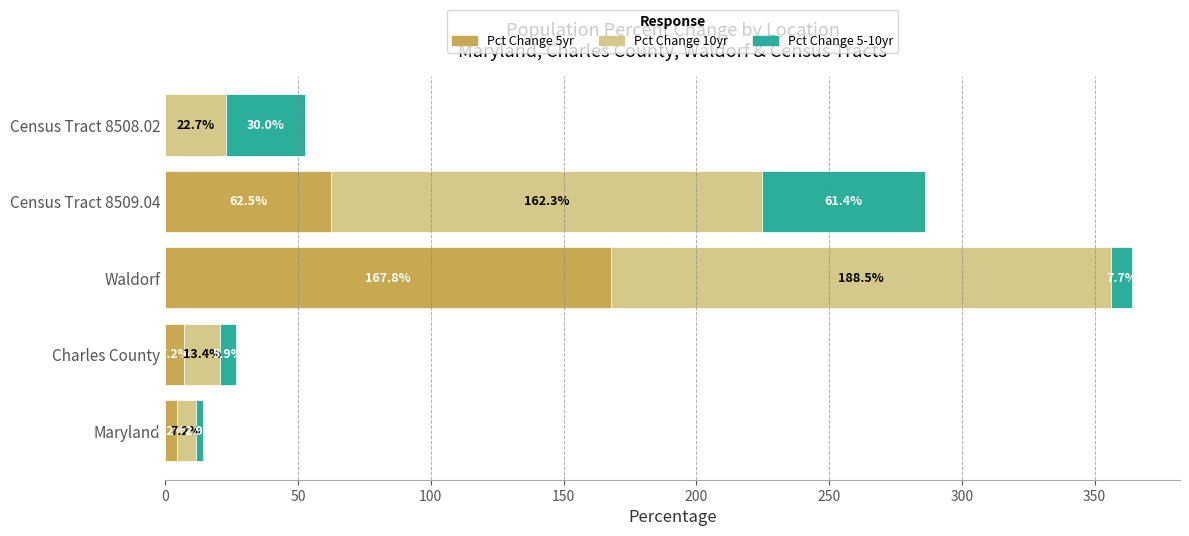

The value of Pct Change 5yr at Census Tract 8508.02 is -109.8. True or false?

False